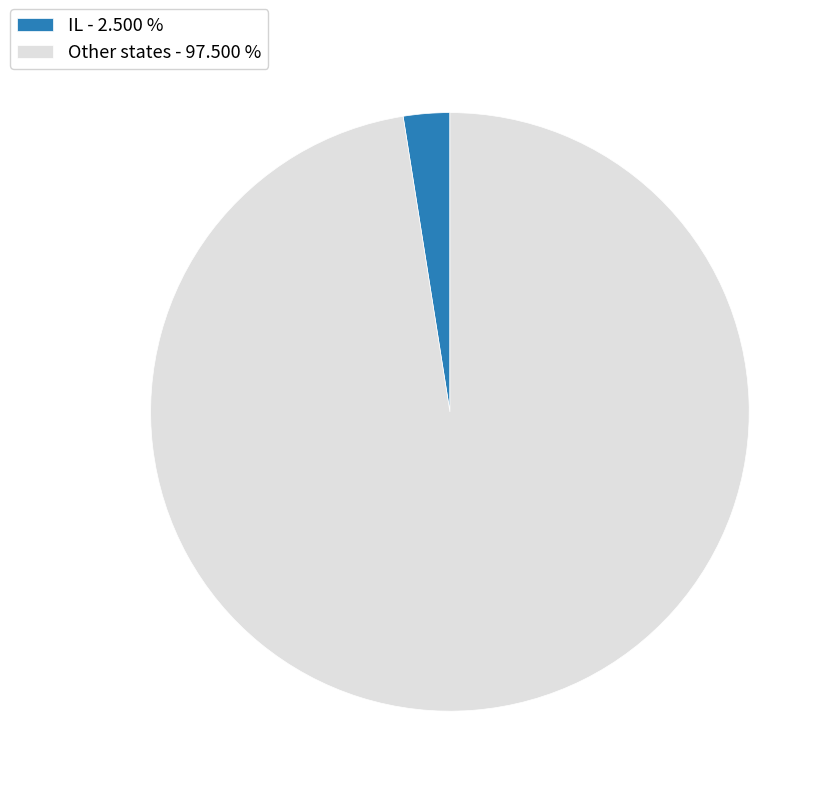

Approximately how many times larger is the value at Other states - 97.500 % compared to IL - 2.500 %?

39.0